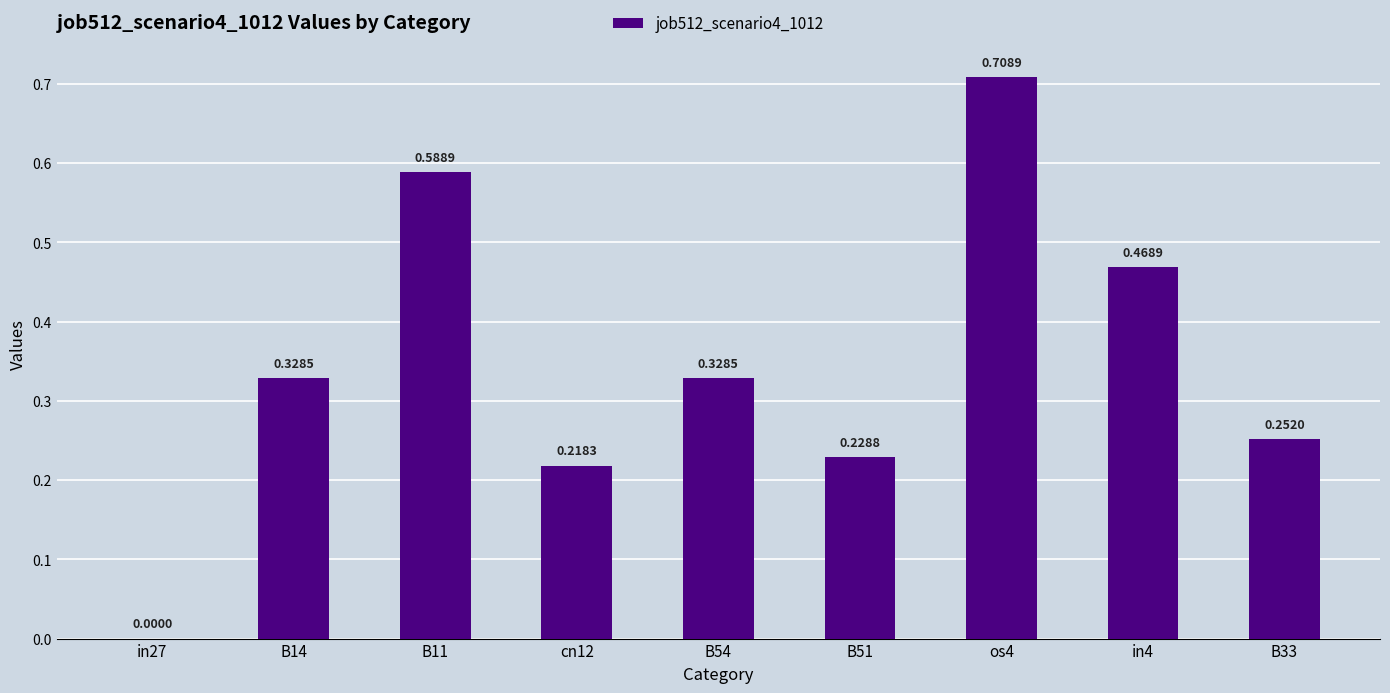

How many values are above zero?

8